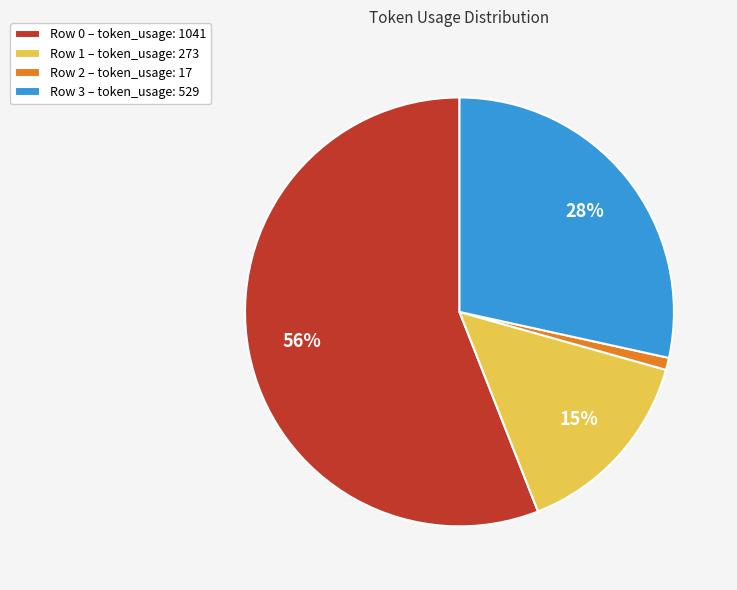

Is there any slice that represents more than half of the pie?

Yes